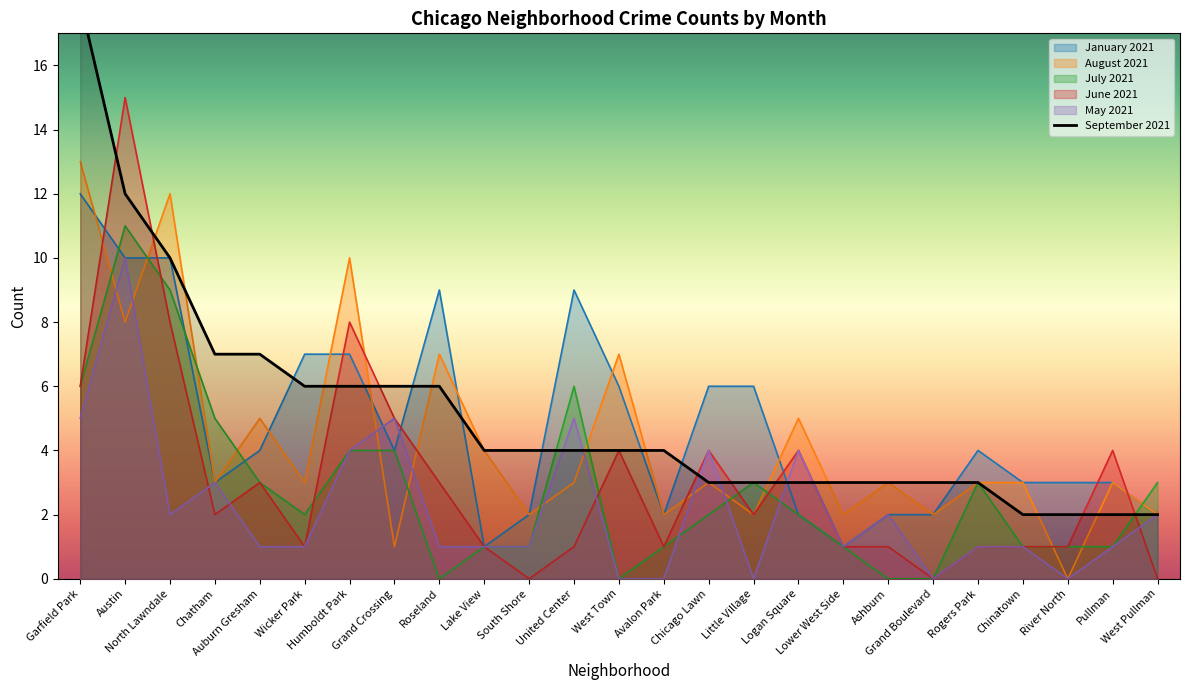

What is the value of the June 2021 point at the 23rd from the left?

1